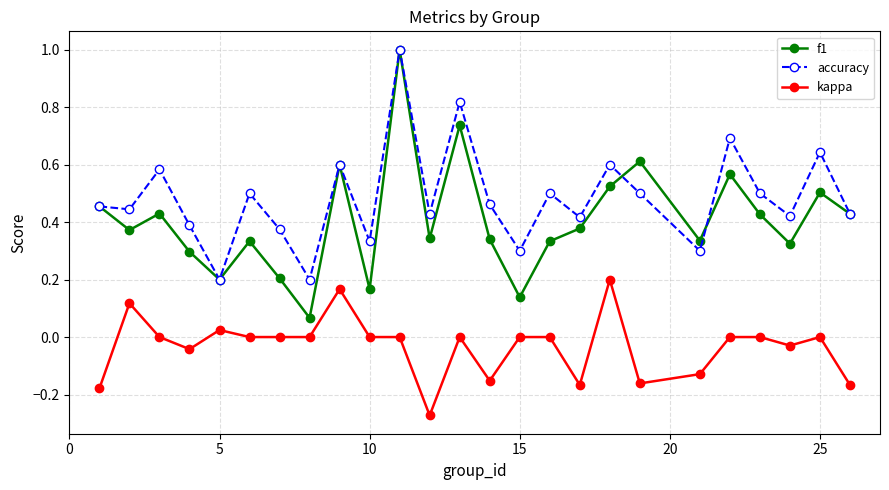

What are all the series names shown in the legend?

f1, accuracy, kappa